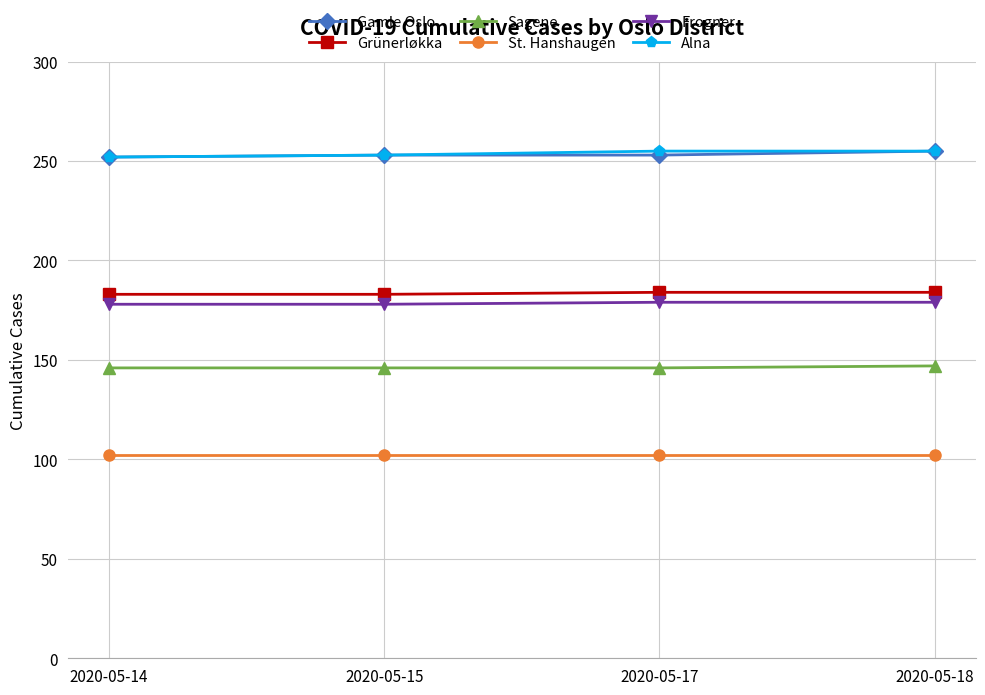

The Gamle Oslo series shows 255 at 2020-05-18. True or false?

True